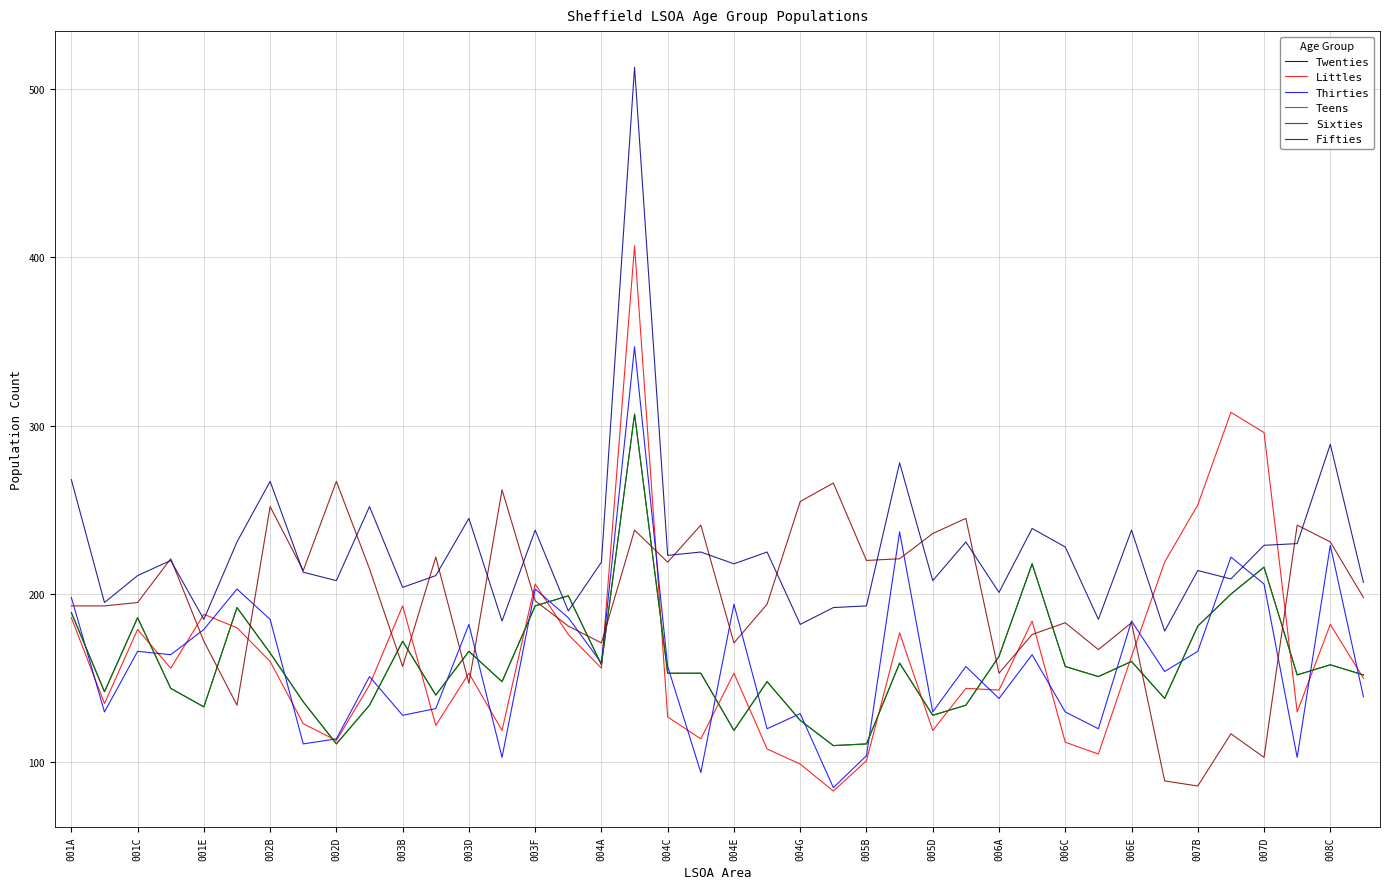

Reading left to right, what are all the values shown in this chart?

Twenties: 189	142	186	144	133	192	165	136	111	134	172	140	166	148	193	199	158	307	153	153	119	148	125	110	111	159	128	134	163	218	157	151	160	138	181	200	216	152	158	152
Littles: 186	135	179	156	188	180	160	123	113	146	193	122	153	119	206	176	156	407	127	114	153	108	99	83	101	177	119	144	143	184	112	105	163	219	253	308	296	130	182	150
Thirties: 198	130	166	164	179	203	185	111	114	151	128	132	182	103	203	186	159	347	157	94	194	120	129	85	104	237	130	157	138	164	130	120	184	154	166	222	206	103	229	139
Teens: 189	142	186	144	133	192	165	136	111	134	172	140	166	148	193	199	158	307	153	153	119	148	125	110	111	159	128	134	163	218	157	151	160	138	181	200	216	152	158	152
Sixties: 193	193	195	221	172	134	252	214	267	215	157	222	147	262	196	181	171	238	219	241	171	194	255	266	220	221	236	245	153	176	183	167	183	89	86	117	103	241	231	198
Fifties: 268	195	211	220	185	231	267	213	208	252	204	211	245	184	238	190	219	513	223	225	218	225	182	192	193	278	208	231	201	239	228	185	238	178	214	209	229	230	289	207